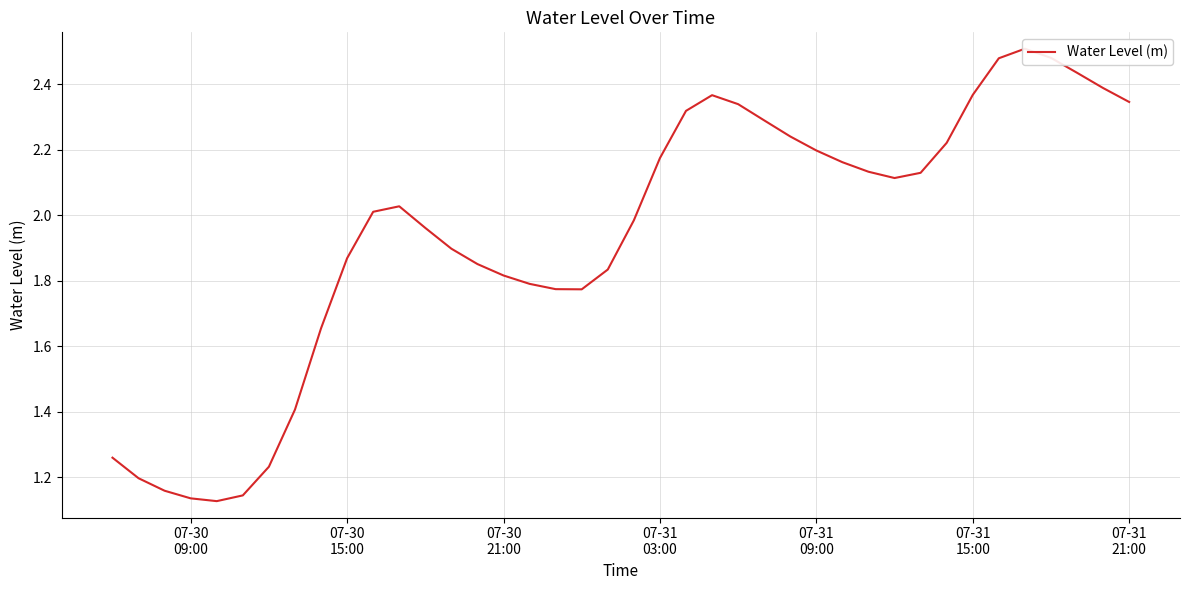

What is the greatest value displayed?

2.5